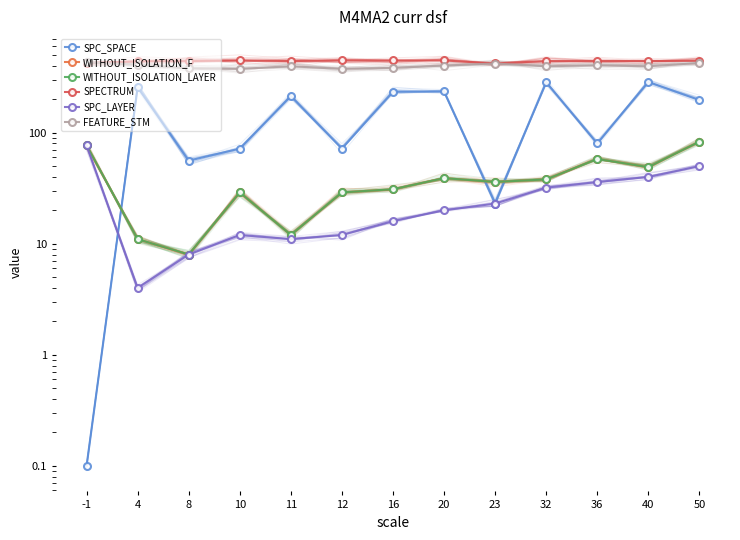

At which category does SPC_LAYER reach its first local peak?

10